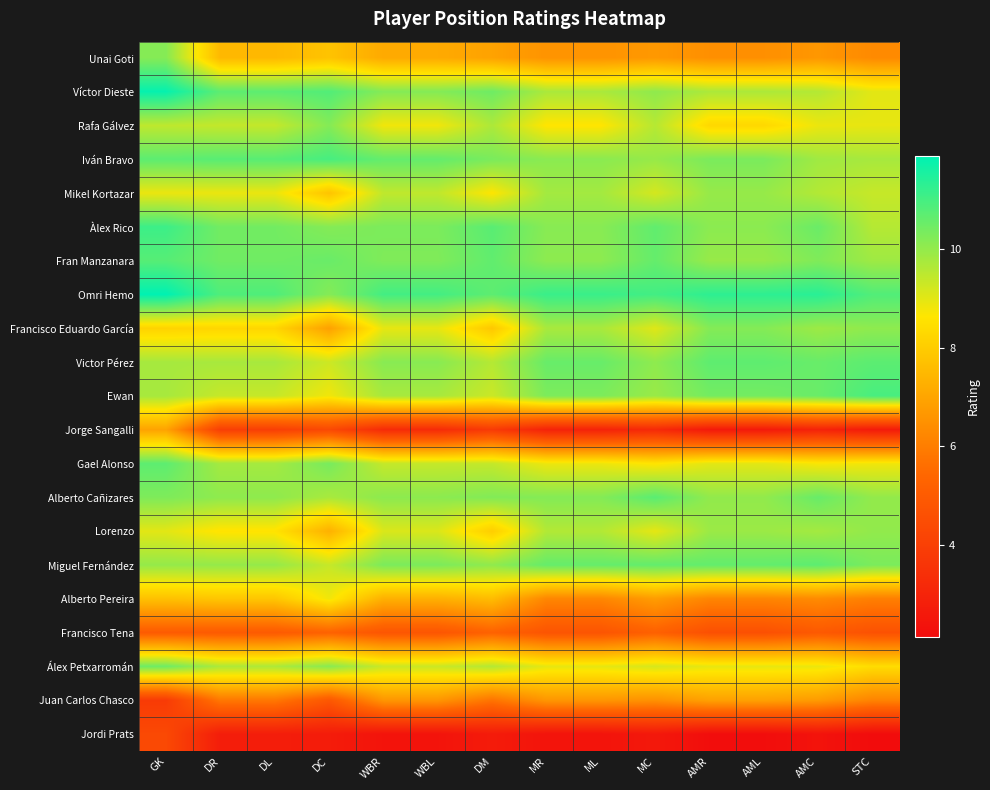

Rank the series at DC from lowest to highest value.

Jordi Prats, Jorge Sangalli, Juan Carlos Chasco, Francisco Tena, Francisco Eduardo García, Lorenzo, Unai Goti, Mikel Kortazar, Ewan, Alberto Pereira, Victor Pérez, Miguel Fernández, Alberto Cañizares, Álex Petxarromán, Àlex Rico, Omri Hemo, Rafa Gálvez, Gael Alonso, Fran Manzanara, Víctor Dieste, Iván Bravo